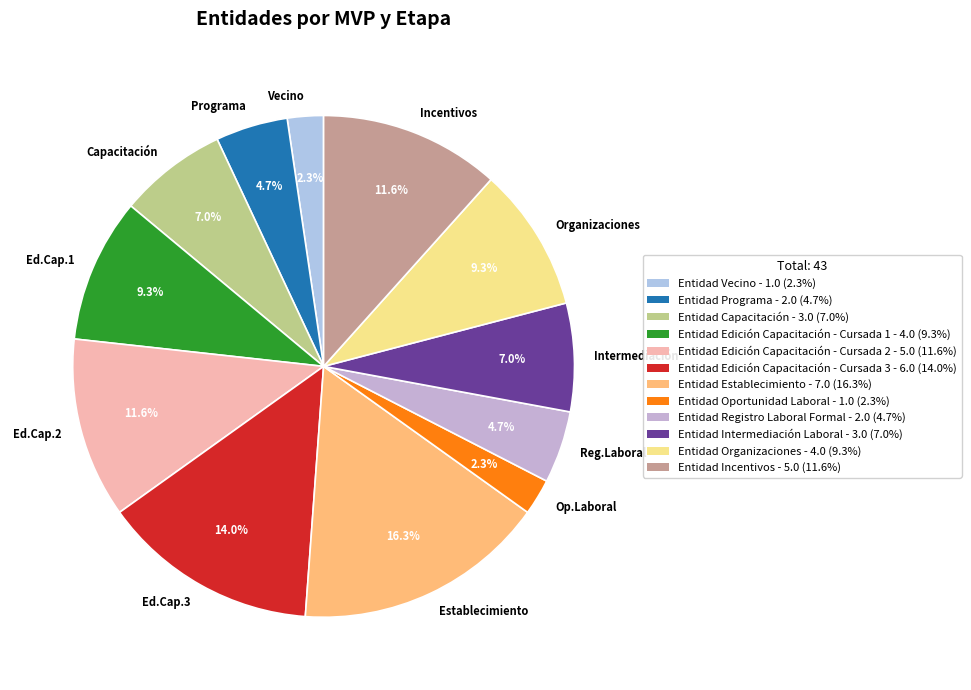

Does Capacitación account for over 50% of the chart?

No